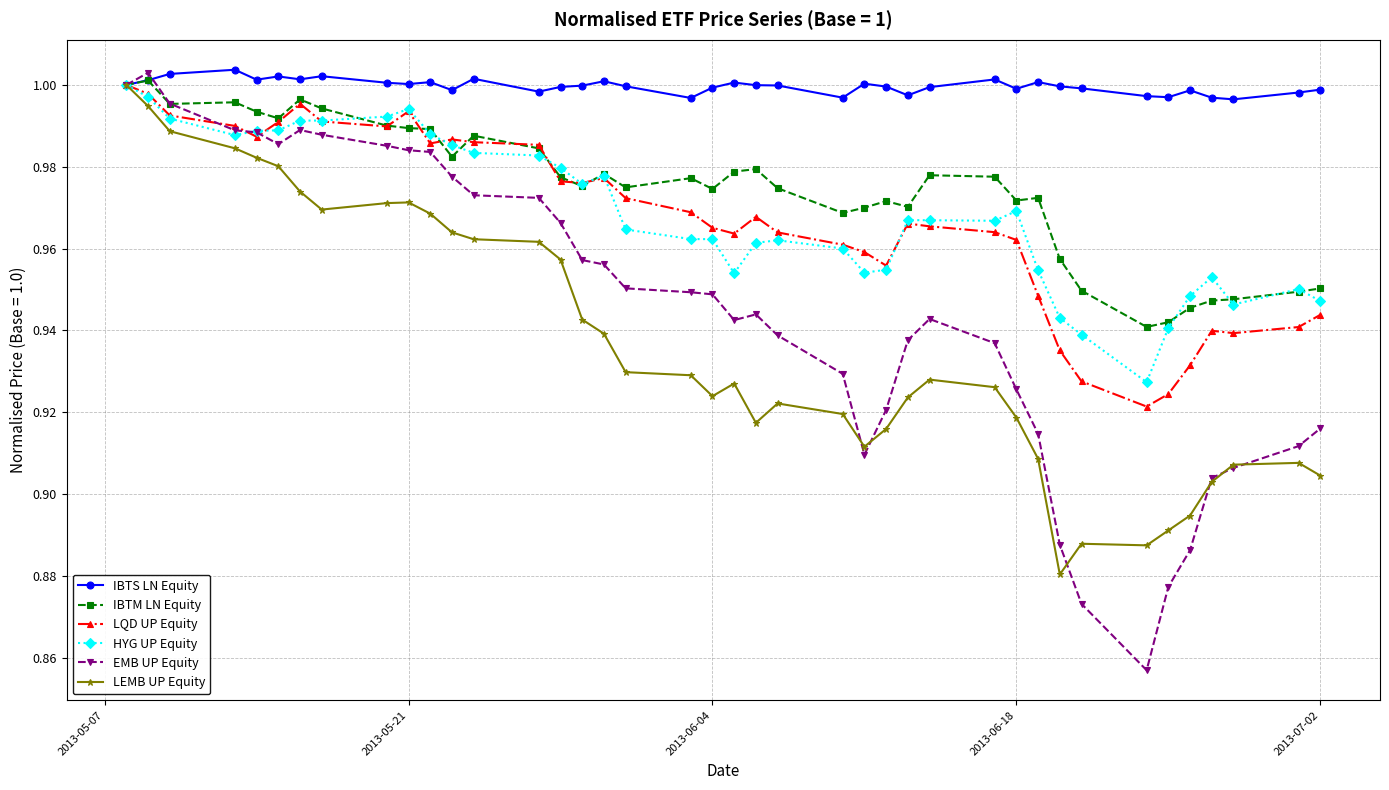

At how many categories does at least one series exceed 0?

40